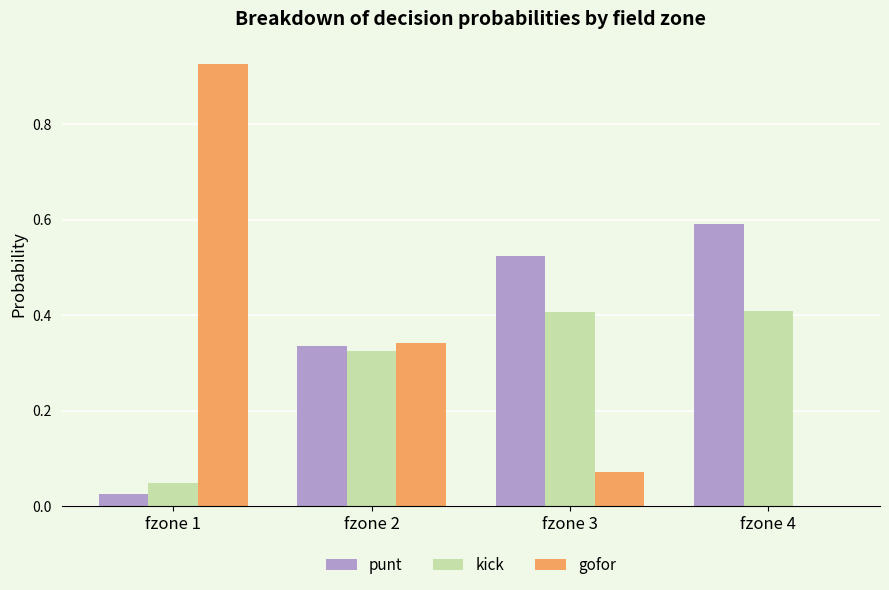

At which label does gofor reach its peak?

fzone 1